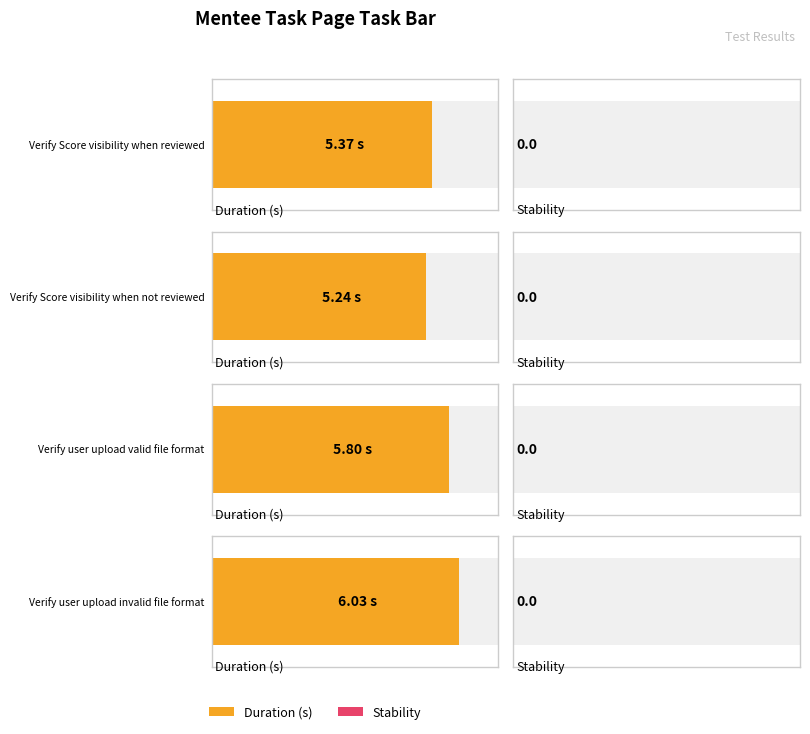

At how many categories does at least one series exceed 5?

4